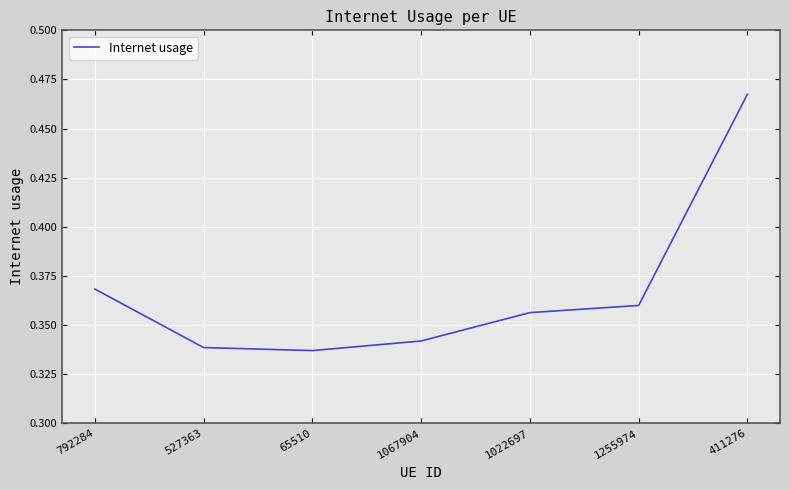

Count the values in the range 0 to 1.

7